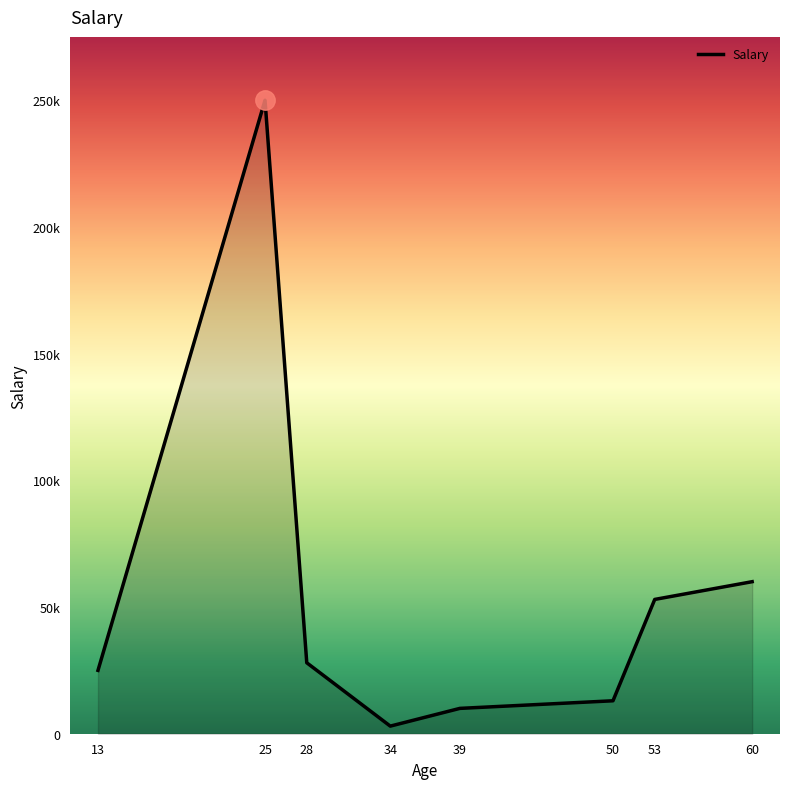

At which label does the data first exceed 28000?

25